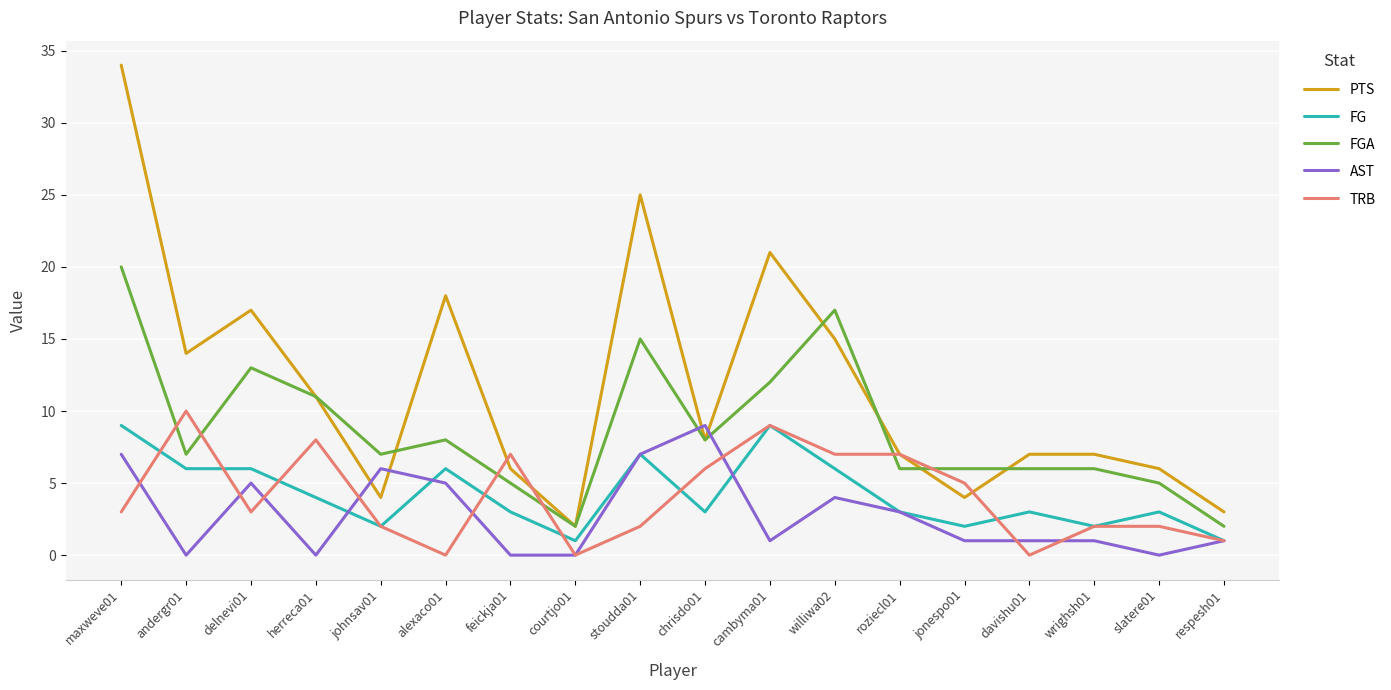

Which series has the largest range (max minus min)?

PTS